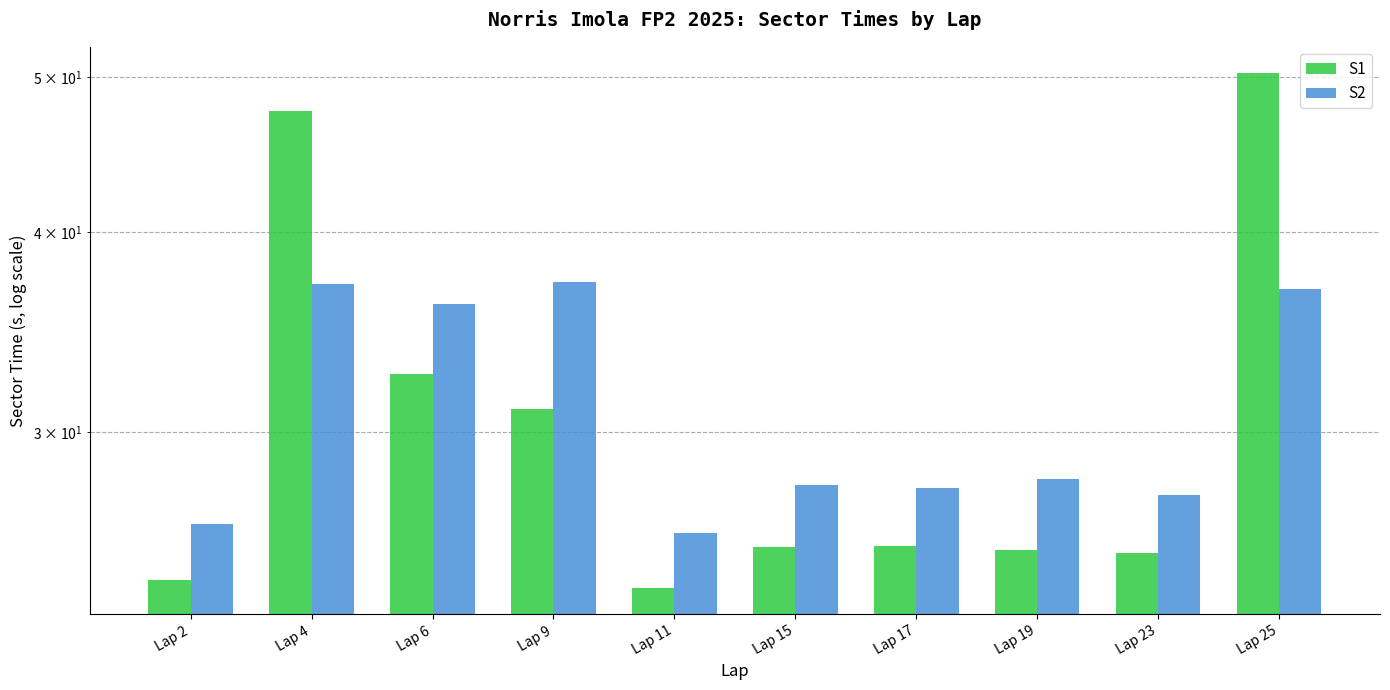

What is the spread (max minus min) of values at Lap 2?

2.0